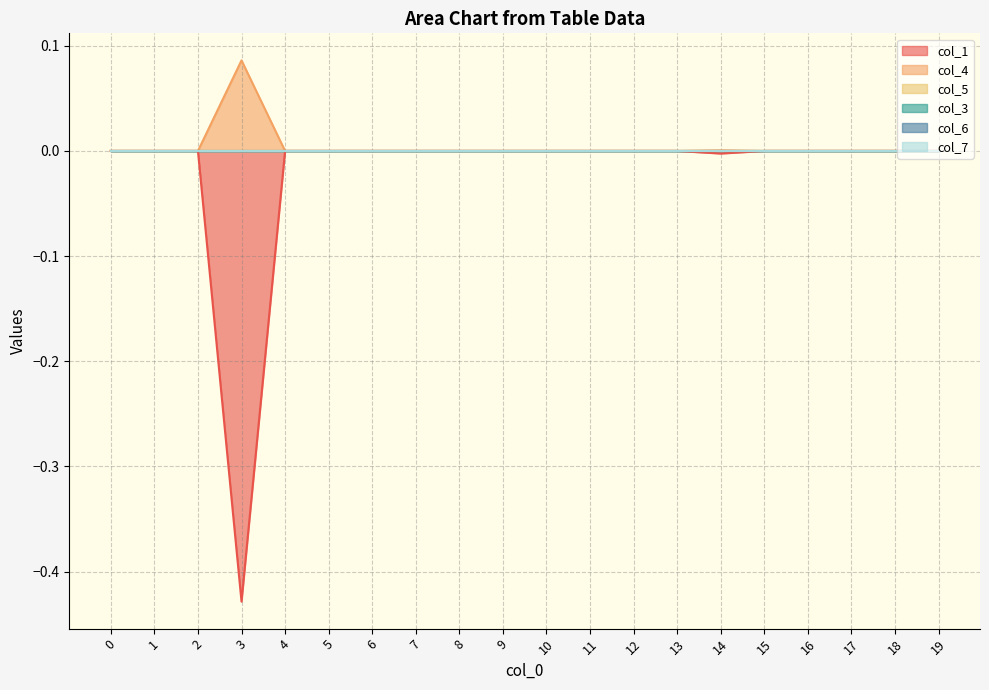

Which category has the highest value in the col_5 series?

1